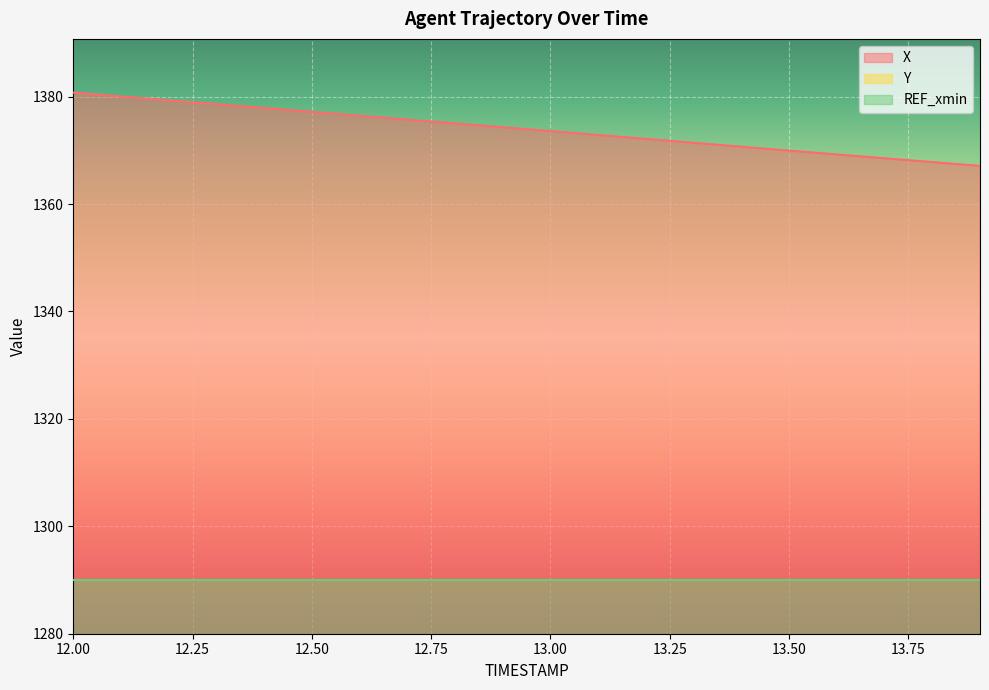

Is it true that X equals 1370.0 at 13.50?

True